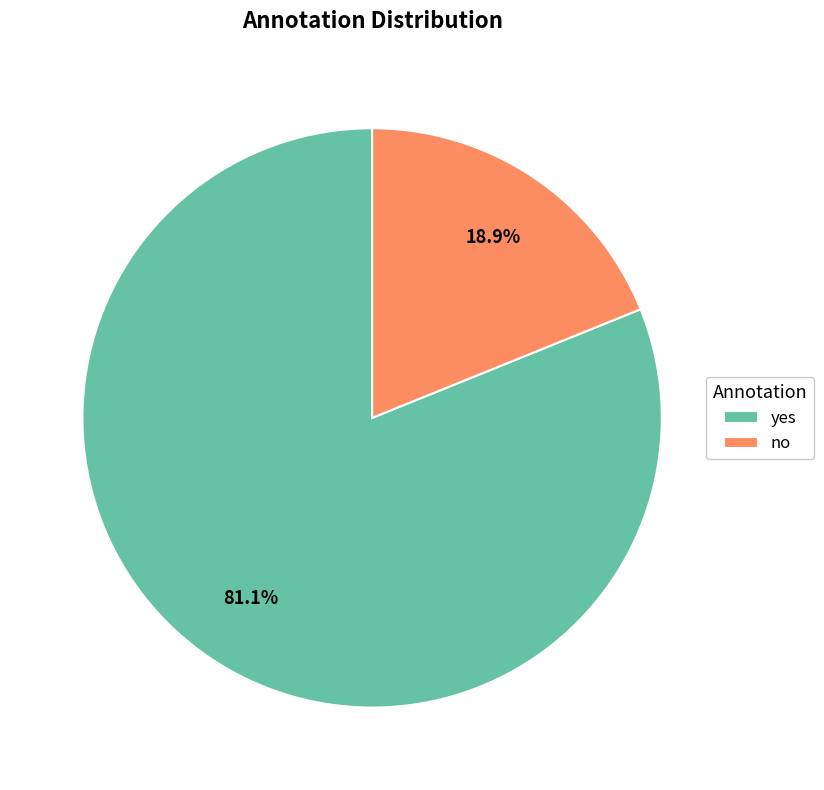

How much of the chart is everything except yes?

18.9%